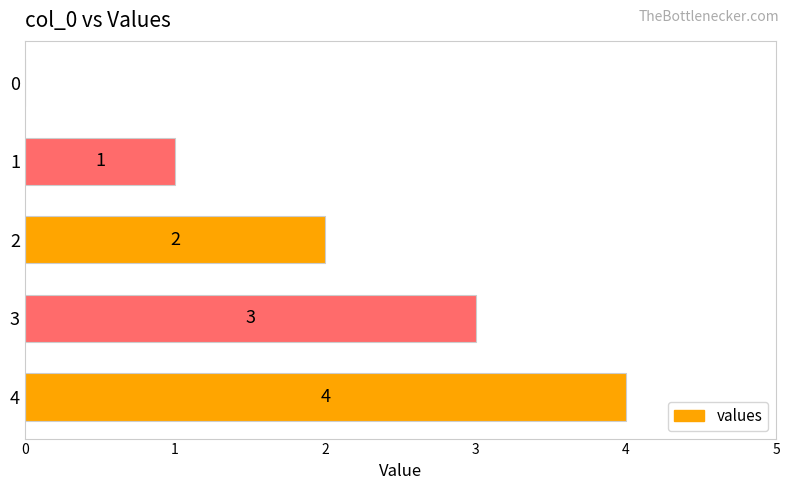

What is the change in value from 1 to 3?

+2